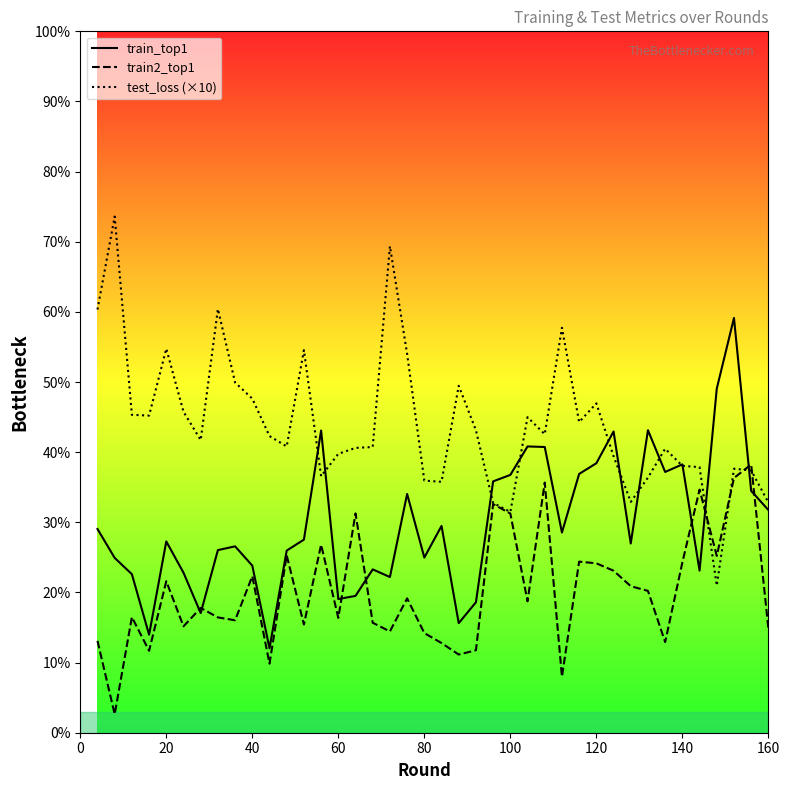

List the series in order of their overall mean, lowest first.

train2_top1, train_top1, test_loss (×10)